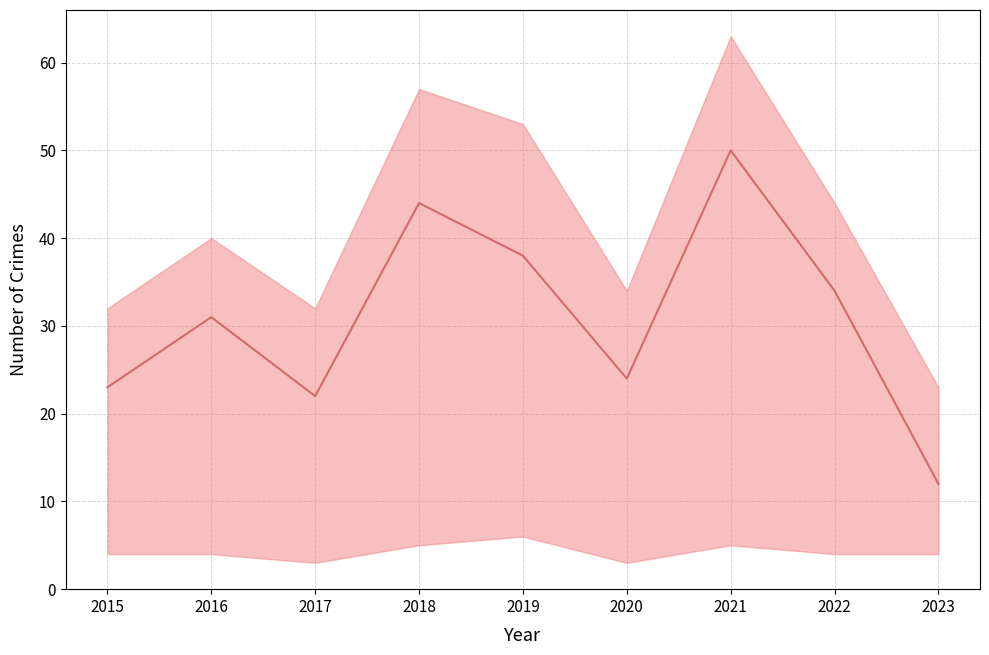

Is it true that the value at 2020 is 24?

True